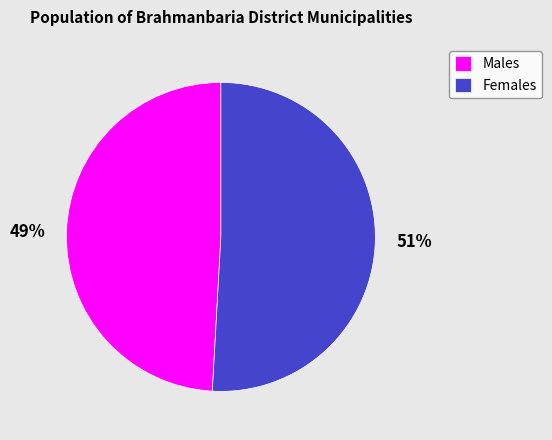

What is the majority slice?

Females